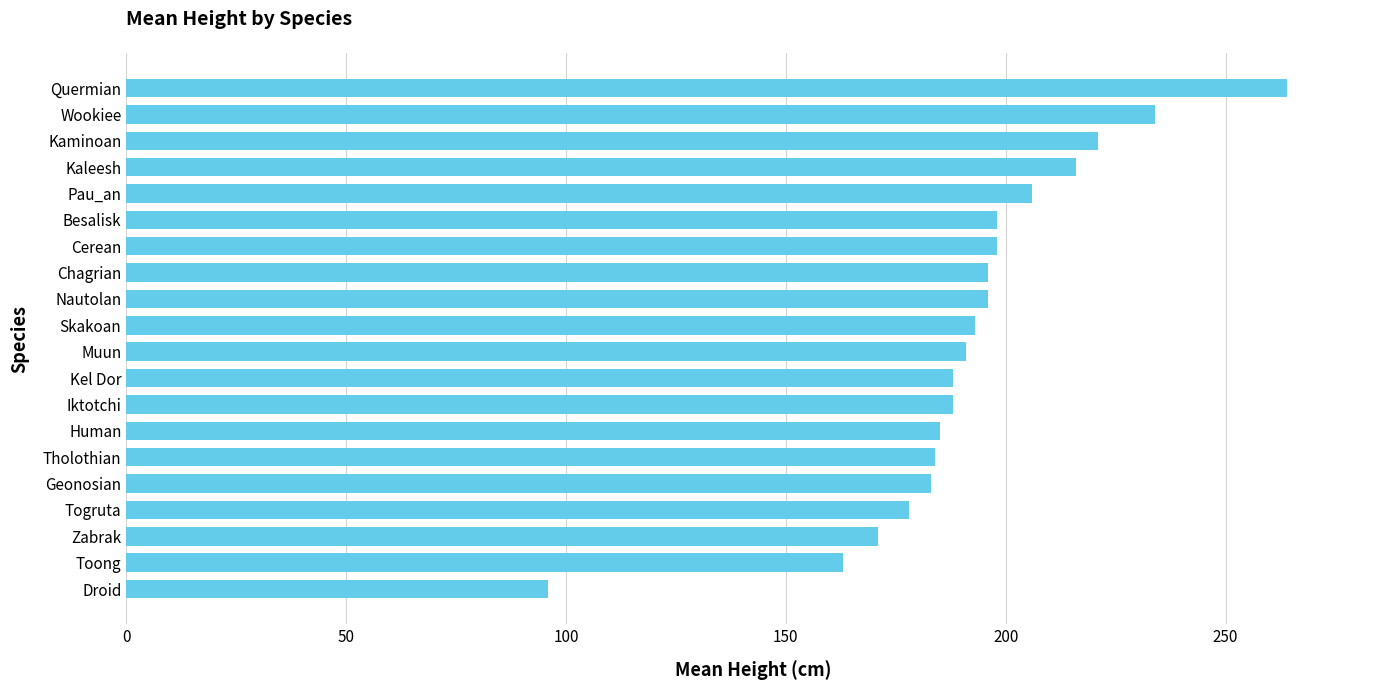

Between Quermian and Kaleesh, which is larger?

Quermian